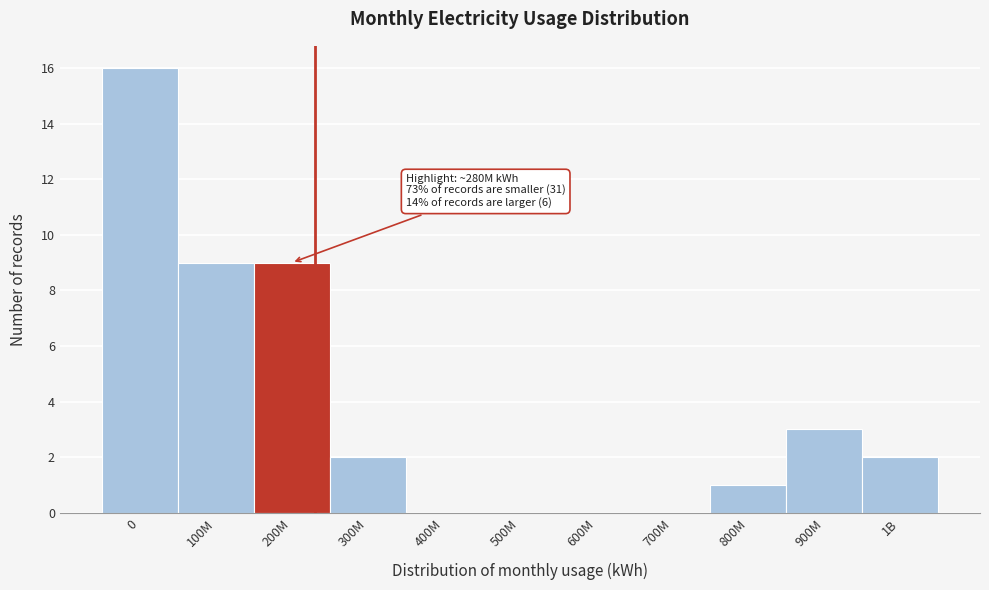

Reading right to left, list all the values displayed in this chart.

1B=2	900M=3	800M=1	700M=0	600M=0	500M=0	400M=0	300M=2	200M=9	100M=9	0=16